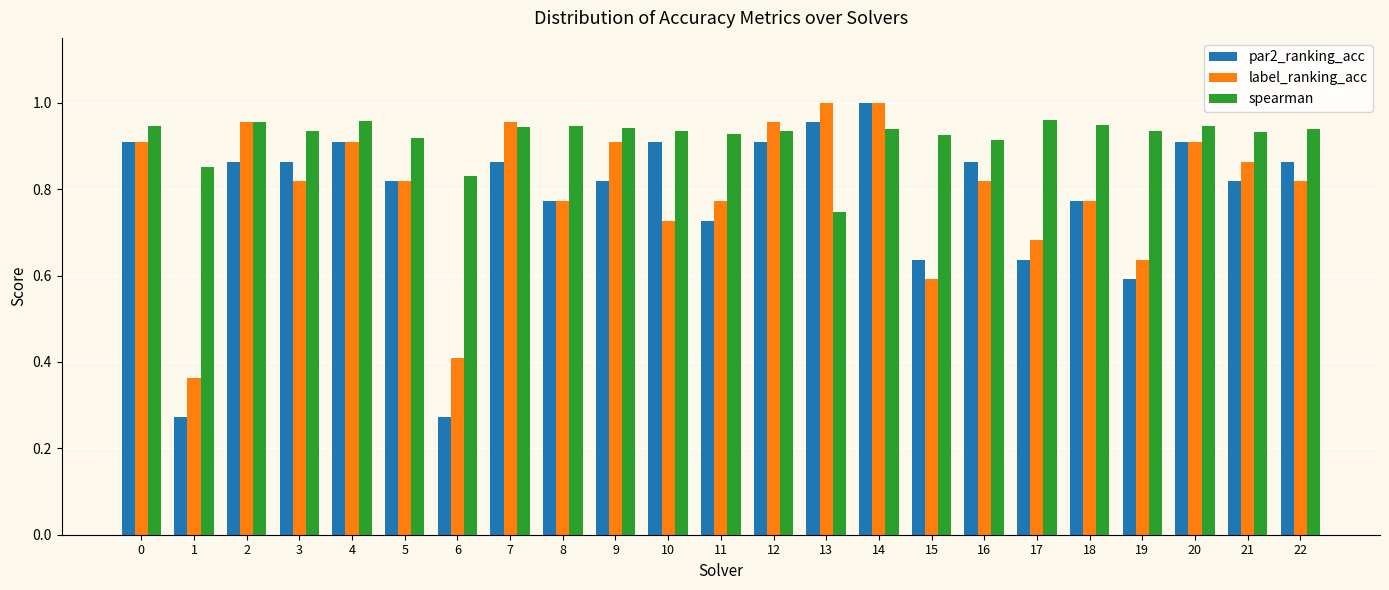

What is the sum of the label_ranking_acc values at 2 and 17?

1.6